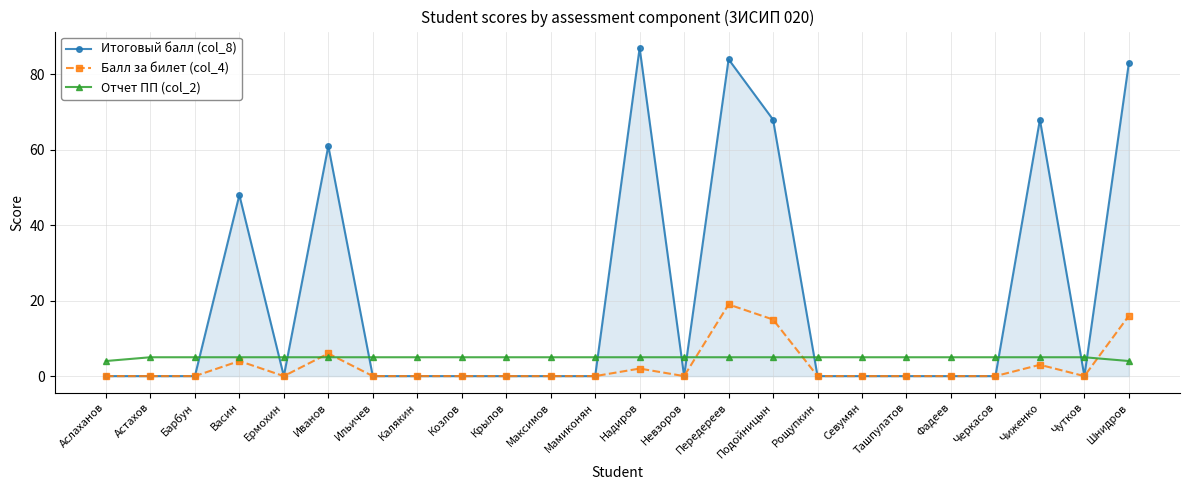

Which series has the largest range (max minus min)?

Итоговый балл (col_8)